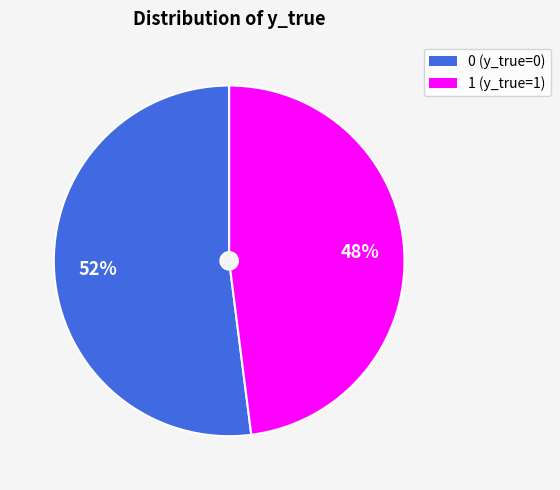

How many segments does this pie chart have?

2